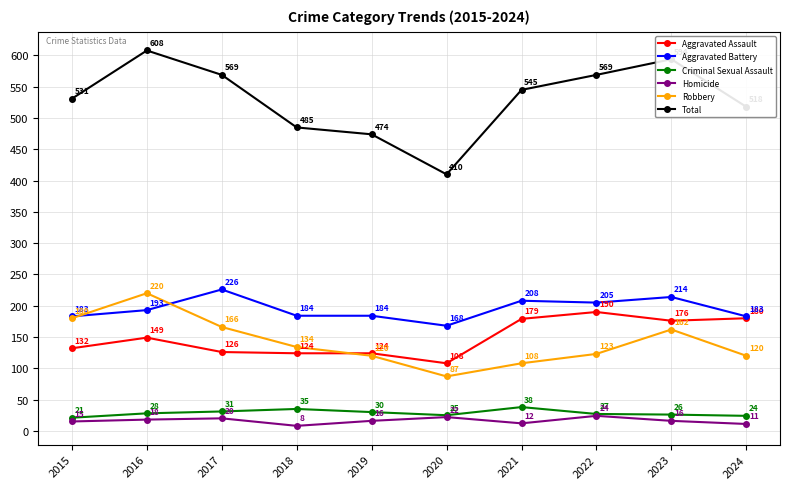

True or false: Robbery and Criminal Sexual Assault intersect in this chart.

False